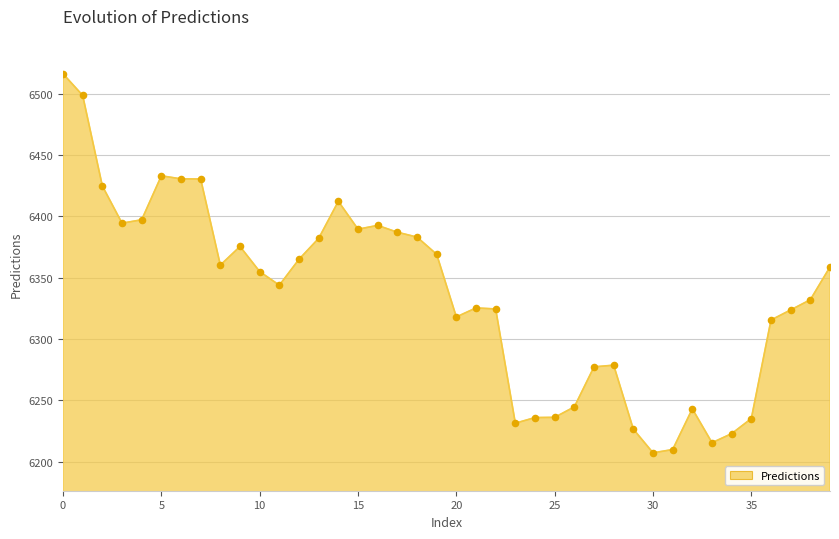

What is the difference between the maximum and minimum values?

309.2